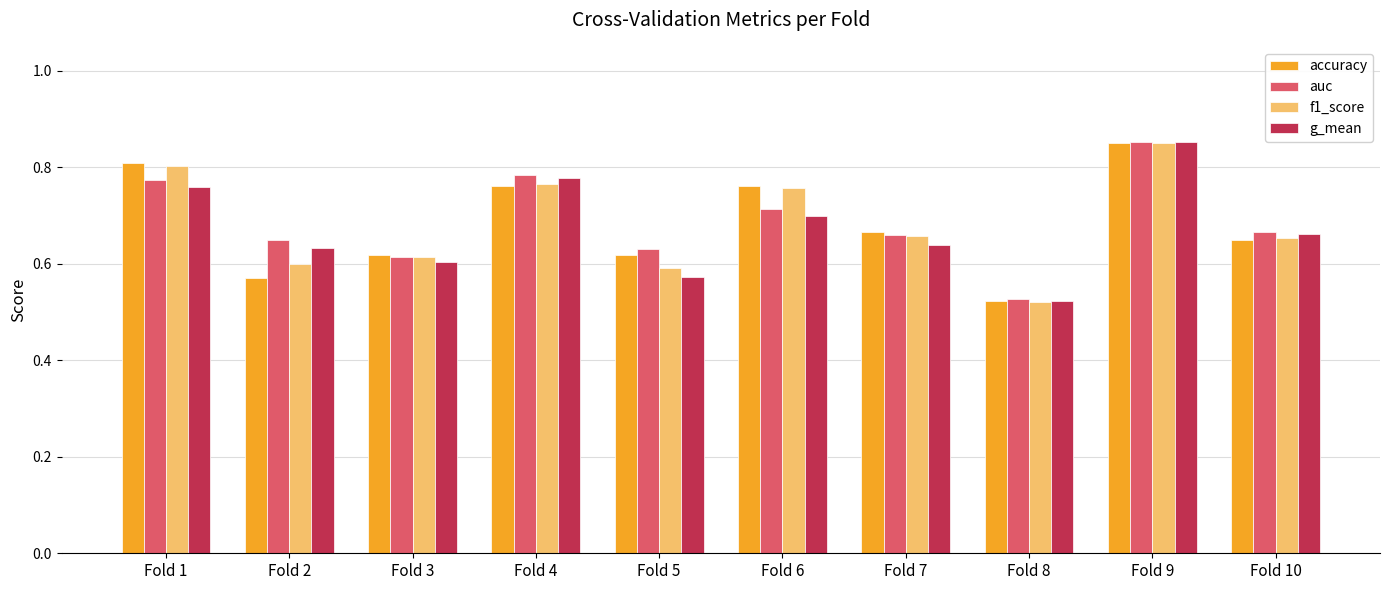

Which category has the highest value in the accuracy series?

Fold 9